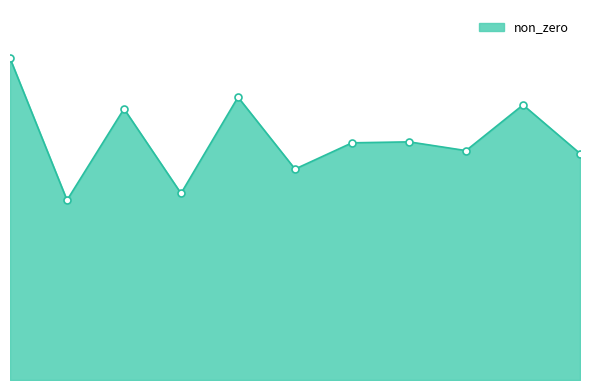

How many lines are shown in the chart?

1